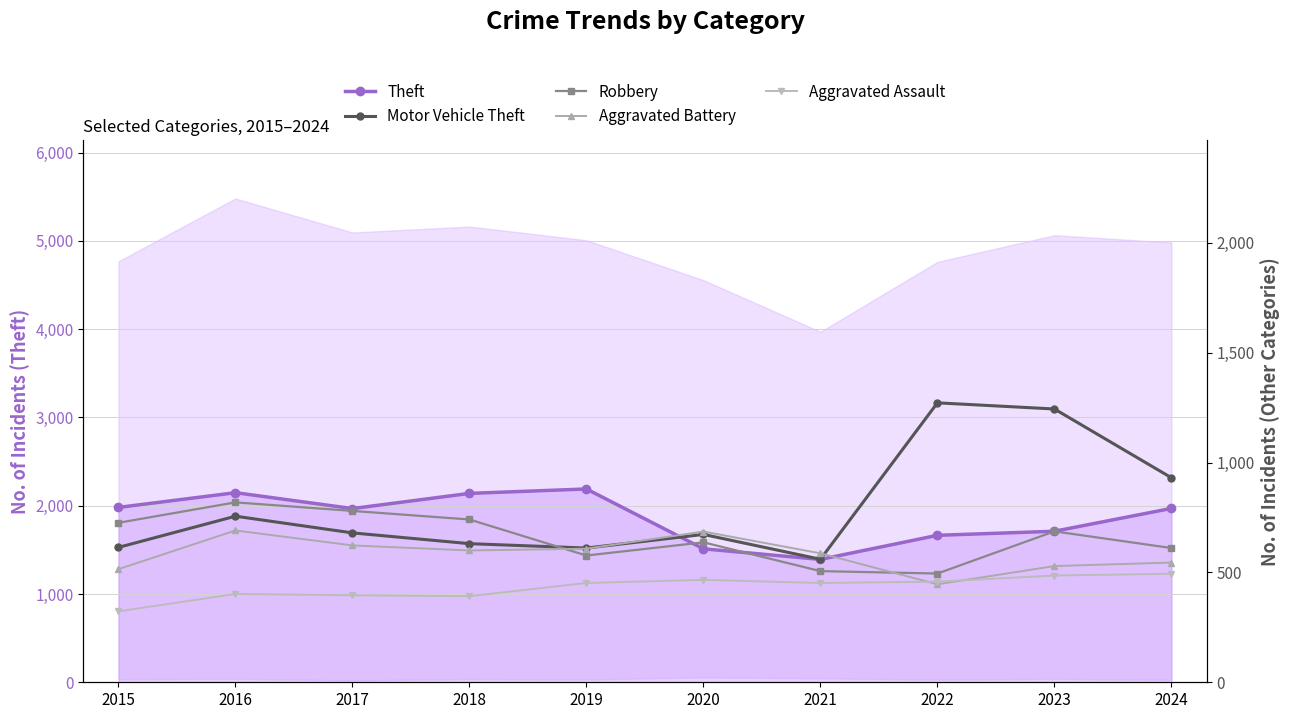

At 2015, list the series in order from largest to smallest.

Theft, Robbery, Motor Vehicle Theft, Aggravated Battery, Aggravated Assault